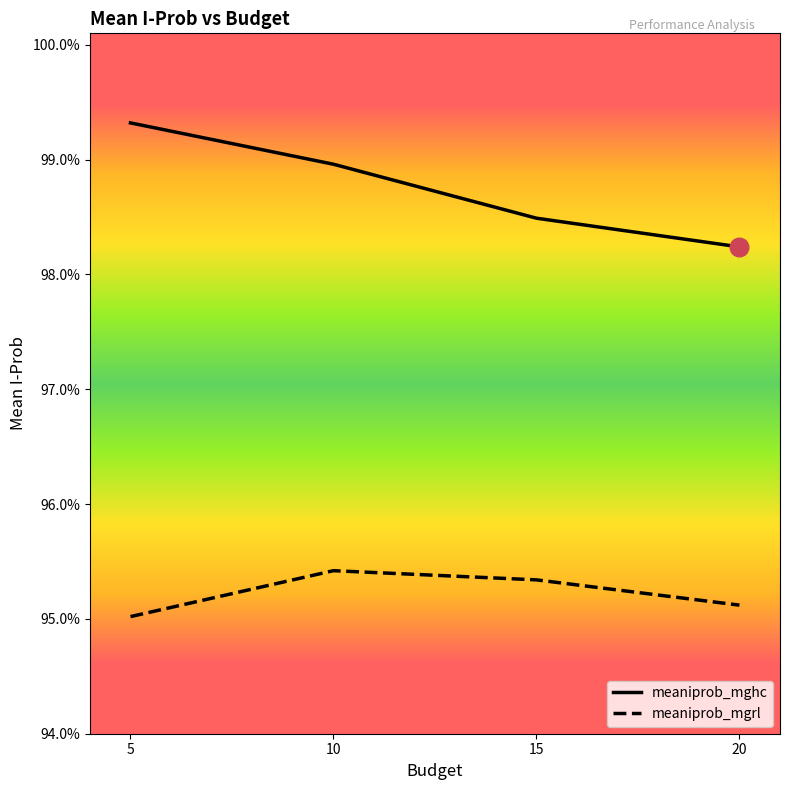

What are all the series names shown in the legend?

meaniprob_mghc, meaniprob_mgrl